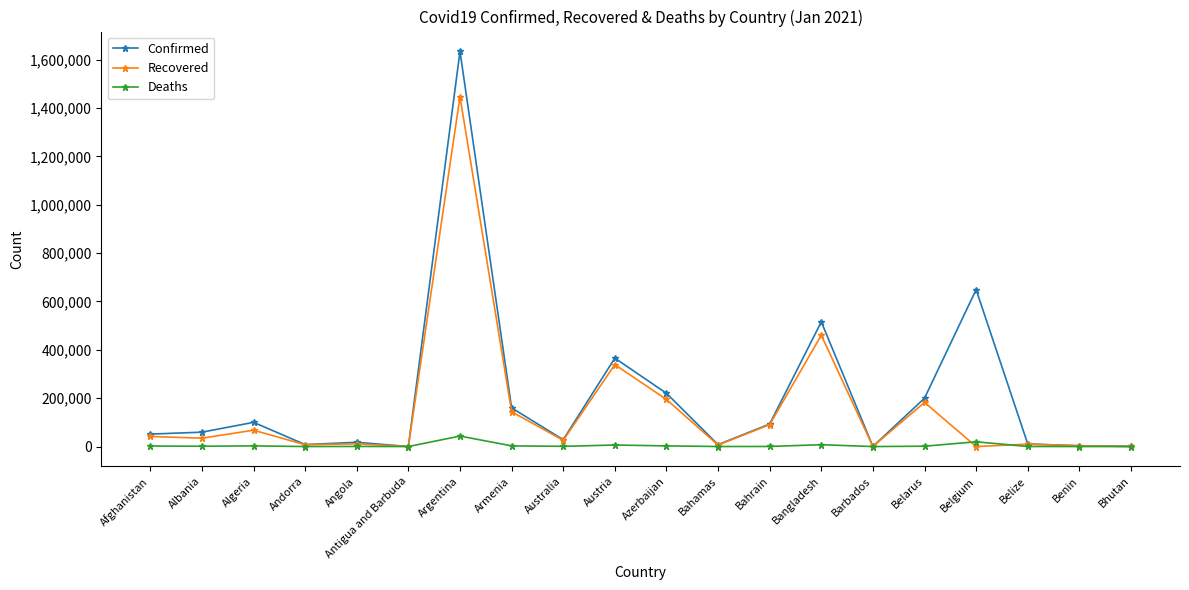

Rank the series by their maximum value, from highest to lowest.

Confirmed, Recovered, Deaths